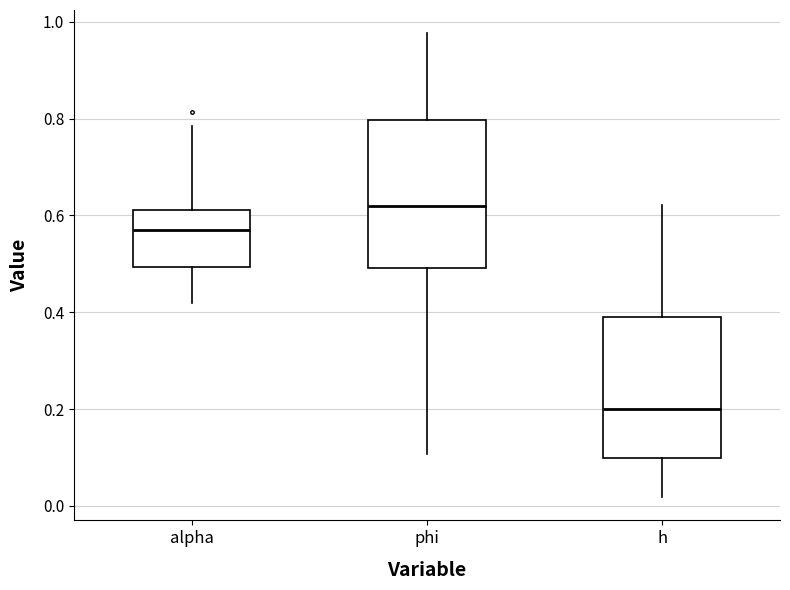

Reading left to right, transcribe this box plot: for each box, give where its median line is, the range the box spans, and where its two whiskers end, as read against the y-axis. The values are not printed on the chart, so give them approximately, as read against the axis.

alpha: median 0.58, box 0.50 to 0.62, whiskers 0.42 to 0.78
phi: median 0.62, box 0.50 to 0.80, whiskers 0.10 to 0.98
h: median 0.20, box 0.10 to 0.38, whiskers 0.02 to 0.62